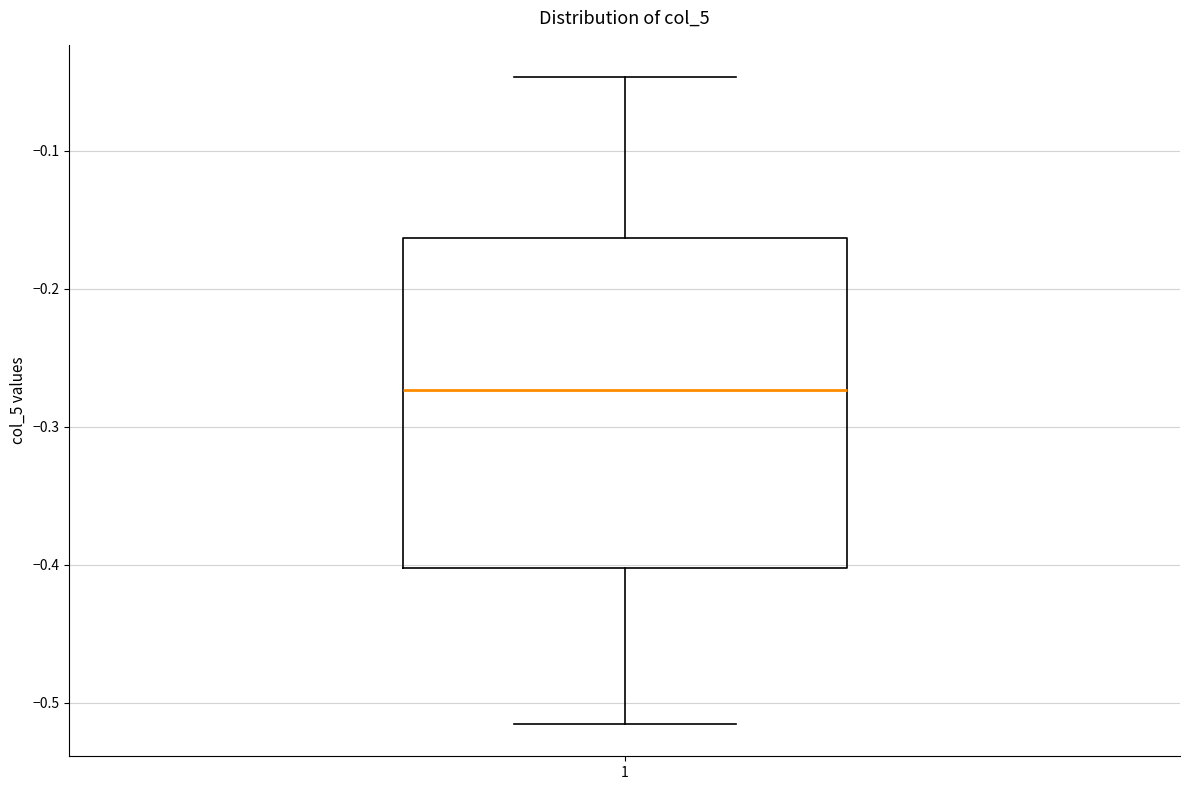

Where is the lower edge of the box at x = 1 on the y-axis? The values are not printed on the chart, so give them approximately, as read against the axis.

-0.40